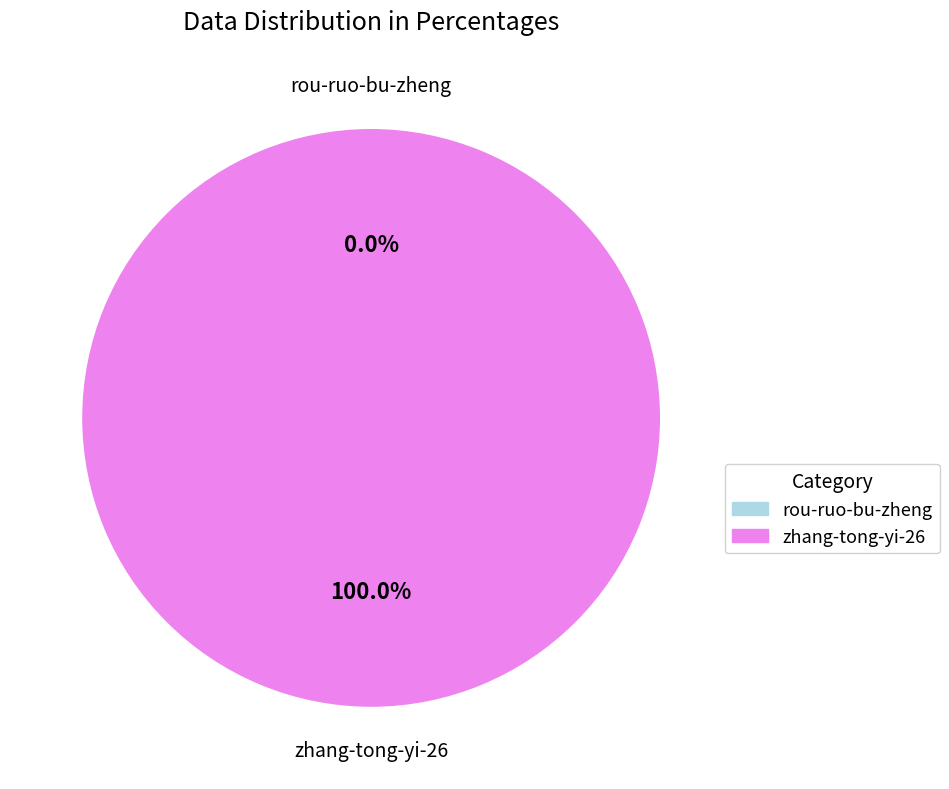

What is the largest slice in the pie chart?

zhang-tong-yi-26